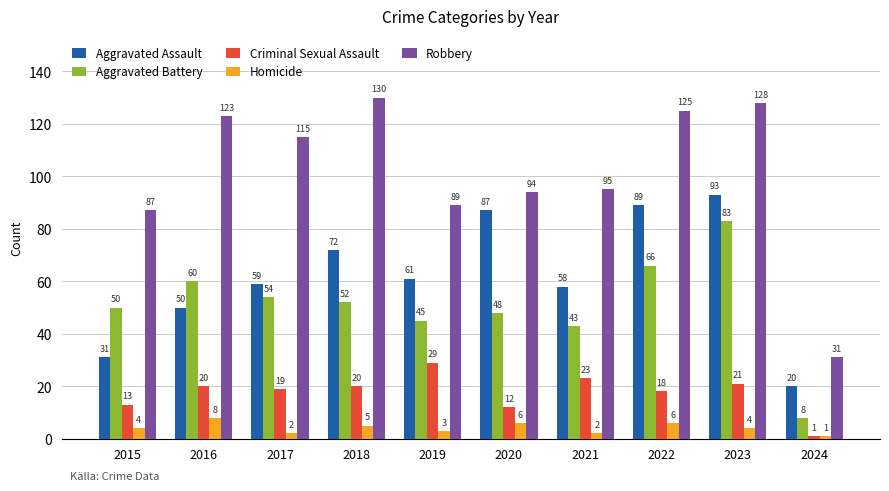

How many bars are there in each group?

5